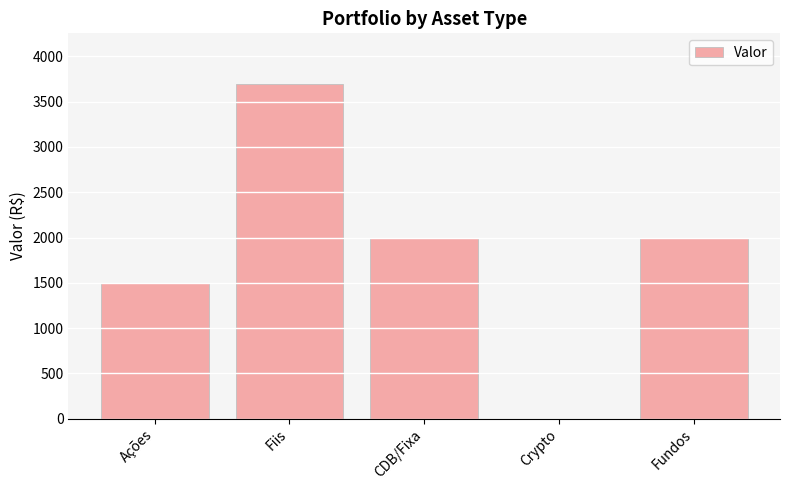

Reading right to left, transcribe all the data shown in this chart.

Fundos=2000	Crypto=0	CDB/Fixa=2000	Fiis=3700	Ações=1500